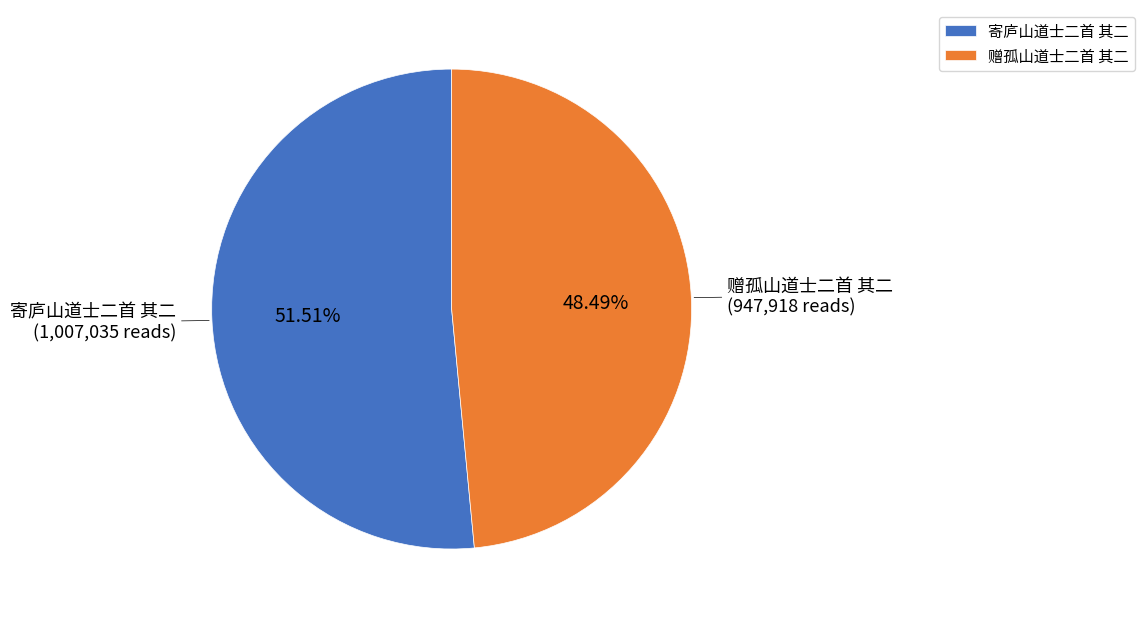

Does any single category account for the majority?

Yes